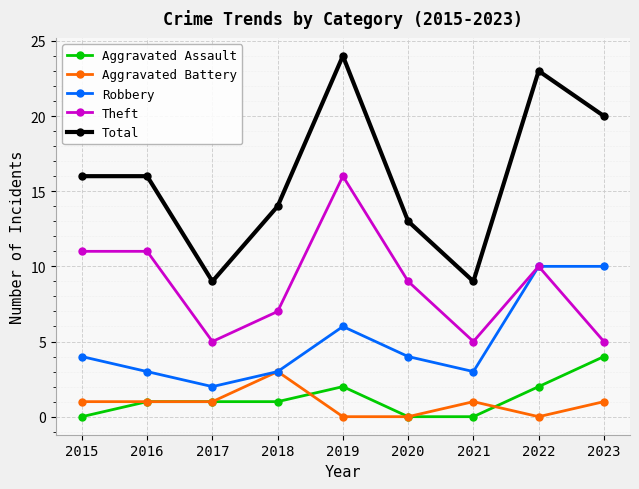

At which category does the chart reach its peak across all series?

2019